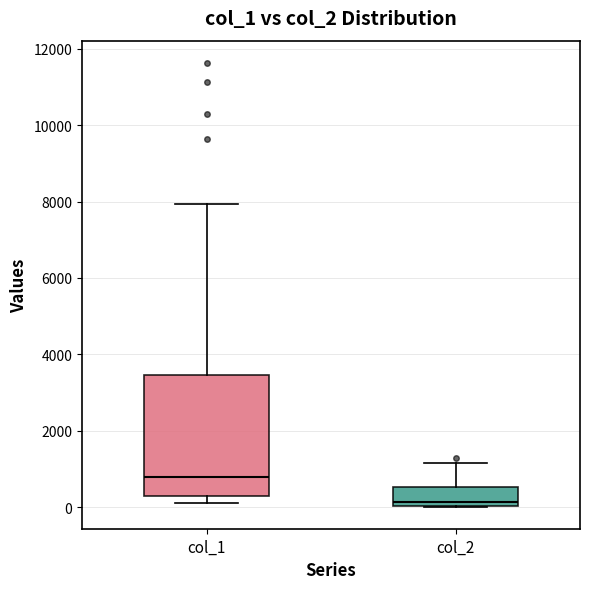

Where does the upper whisker of the box for col_2 end on the y-axis? The values are not printed on the chart, so give them approximately, as read against the axis.

1200